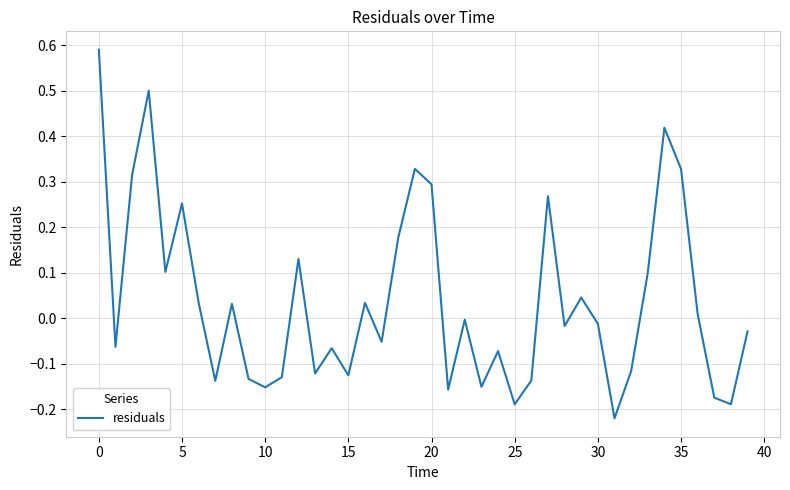

What is the difference between the maximum and minimum values?

0.8